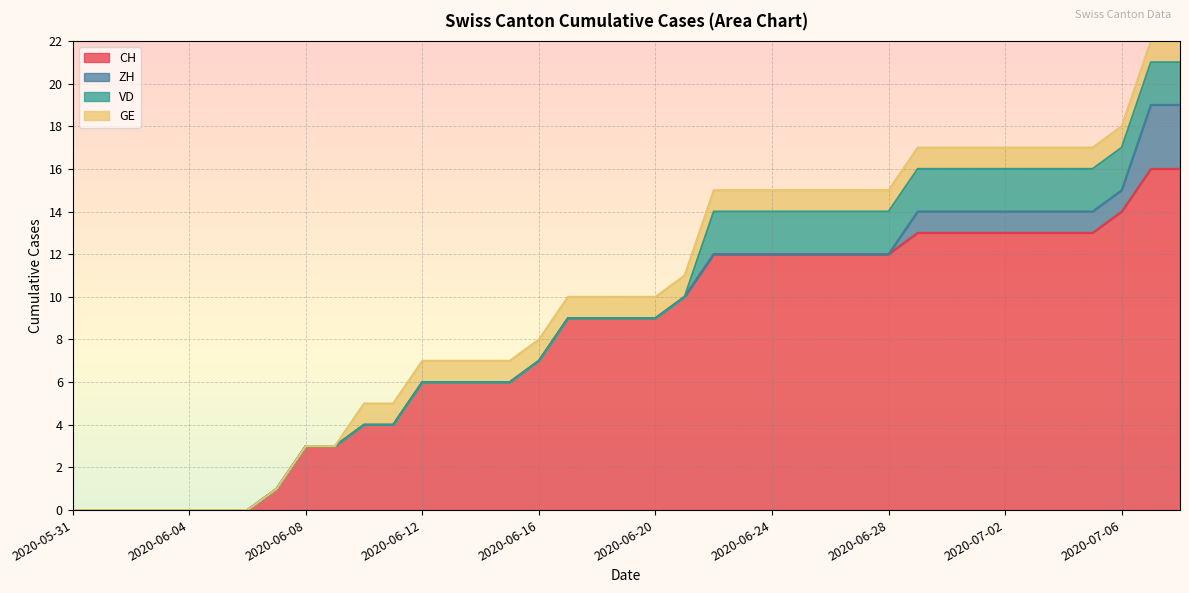

Is it true that CH equals 19 at 2020-07-05?

False